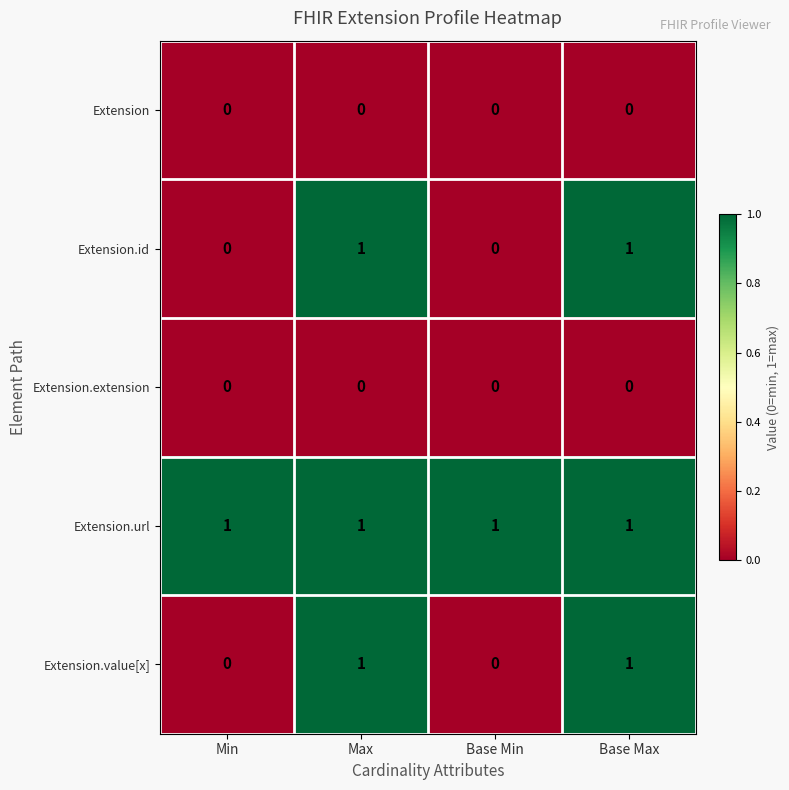

Reading left to right, transcribe all the data shown in this chart.

Extension: 0	0	0	0
Extension.id: 0	1	0	1
Extension.extension: 0	0	0	0
Extension.url: 1	1	1	1
Extension.value[x]: 0	1	0	1